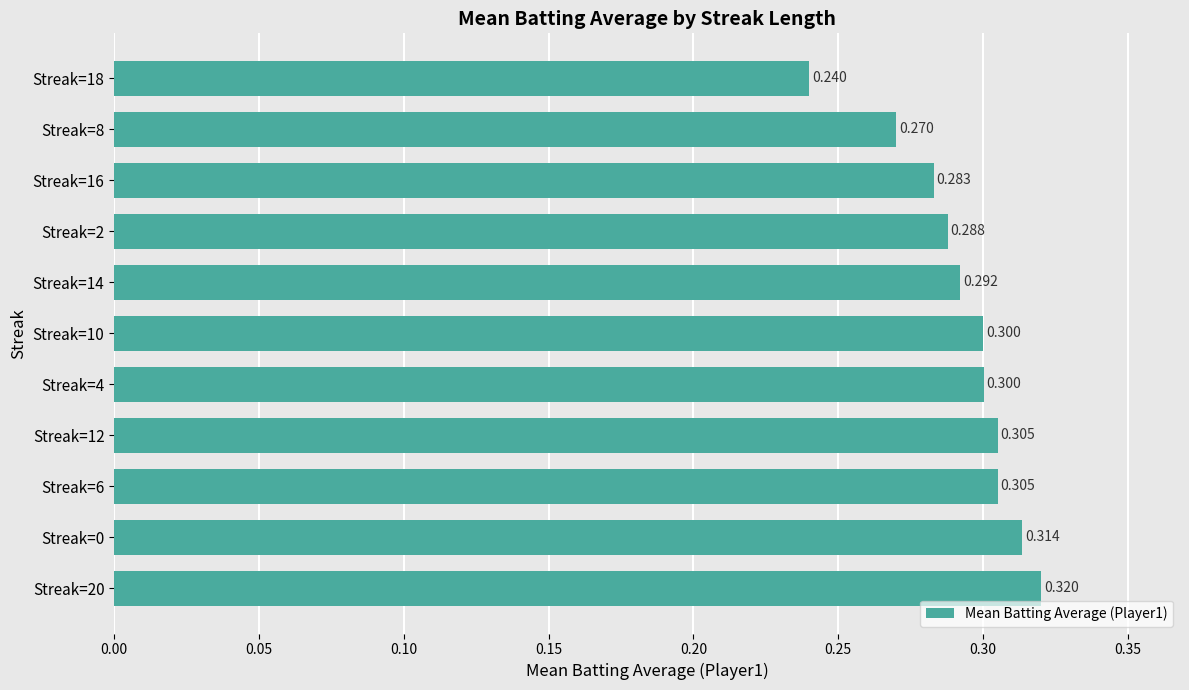

What is the average value?

0.3